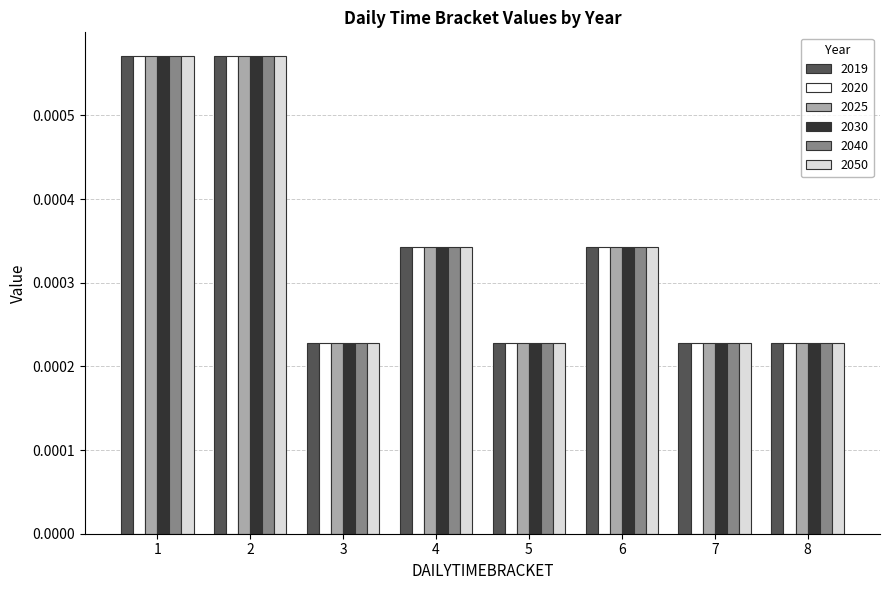

At how many categories does at least one series exceed 0?

8